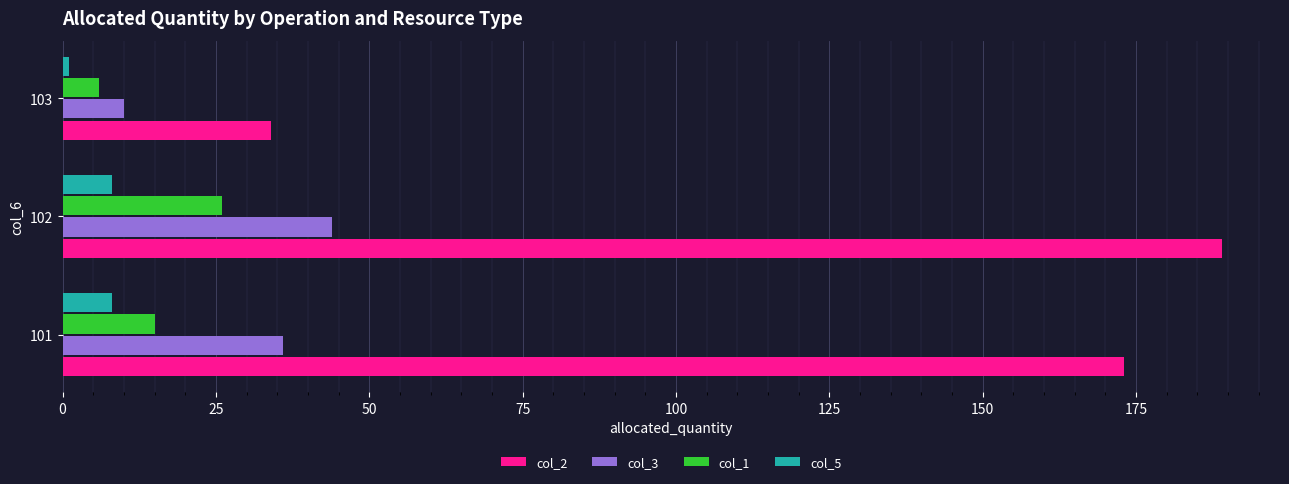

What is the difference between the maximum and minimum values in the col_3 series?

34